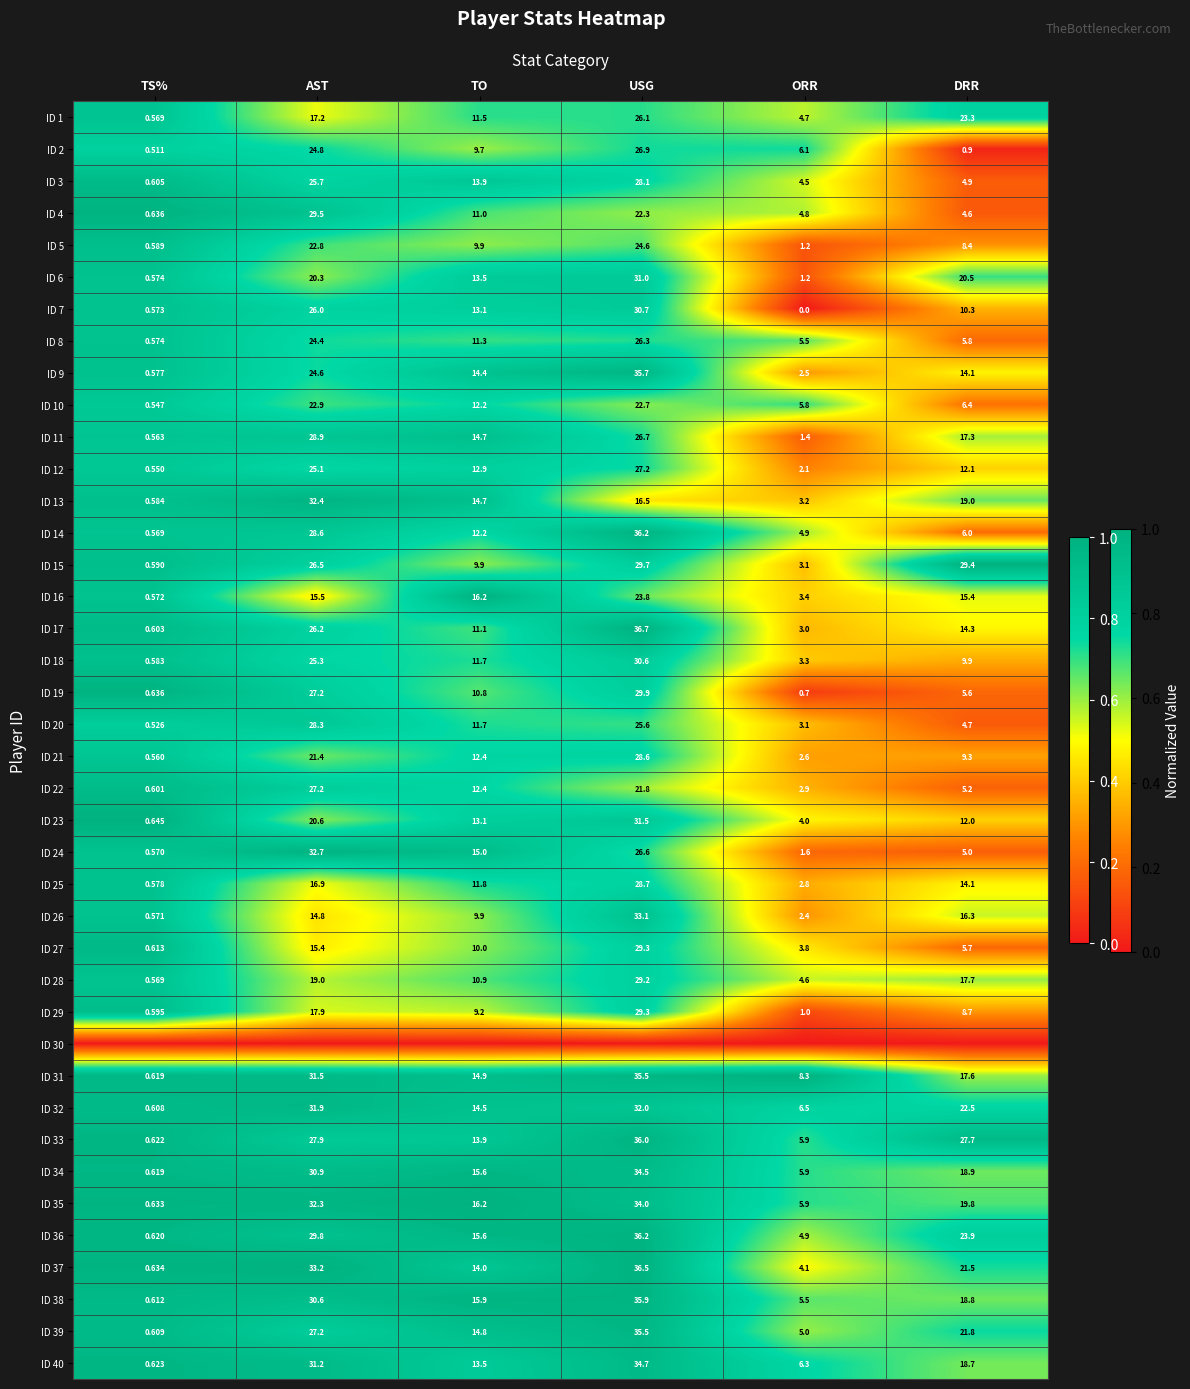

Is the value of ID 39 at DRR greater than the value of ID 4 at USG?

No